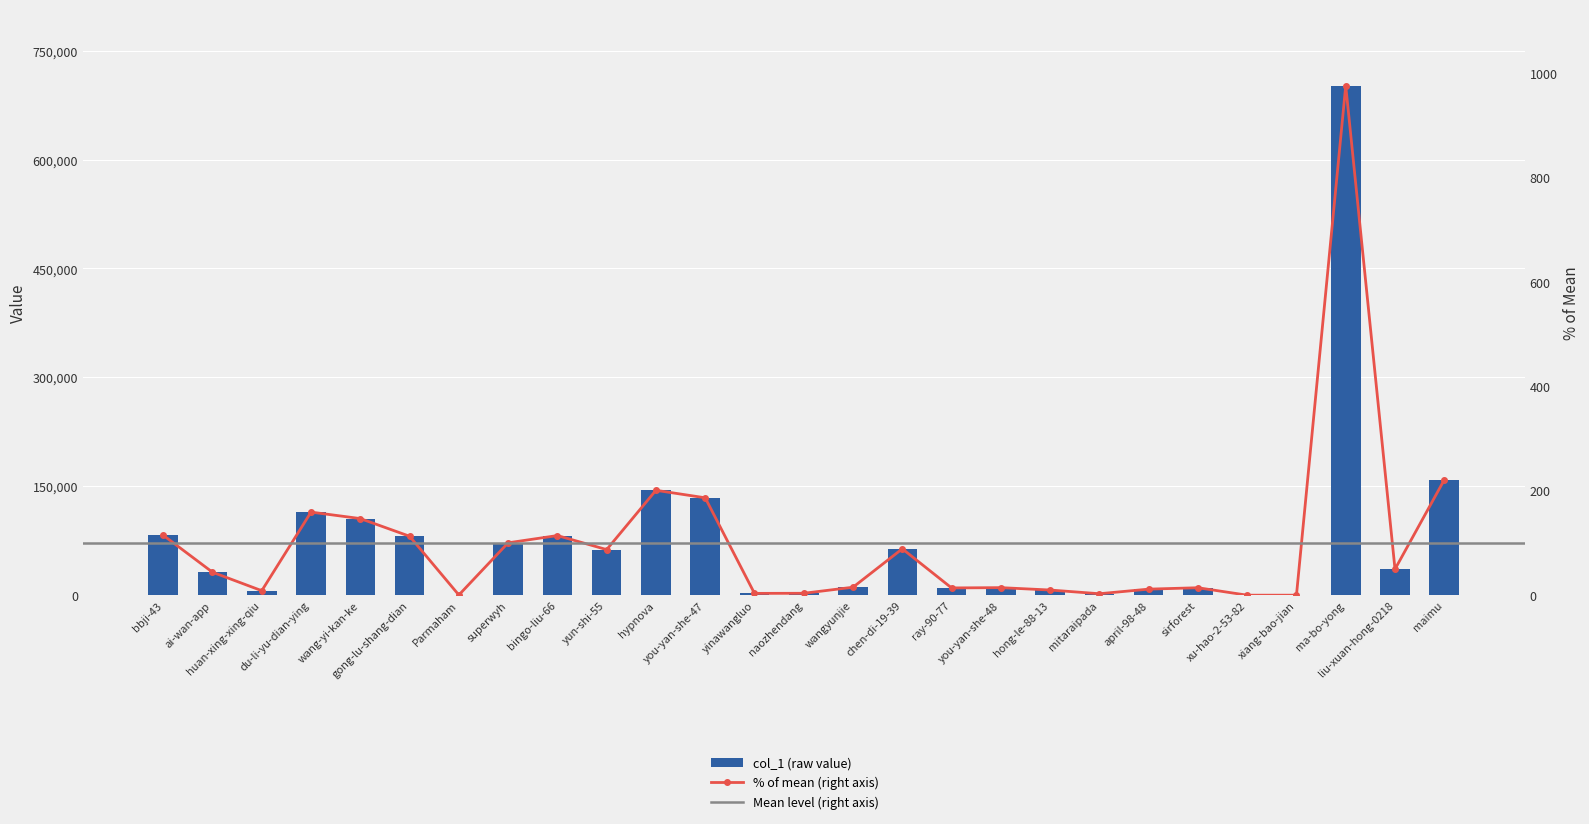

What is the change in value from naozhendang to ma-bo-yong?

+699159